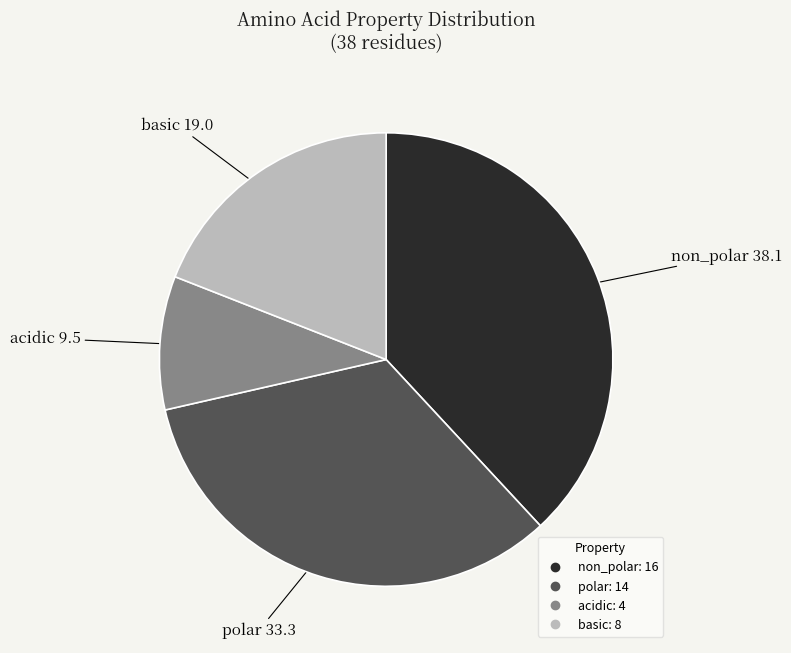

Which has a higher value, acidic or polar?

polar